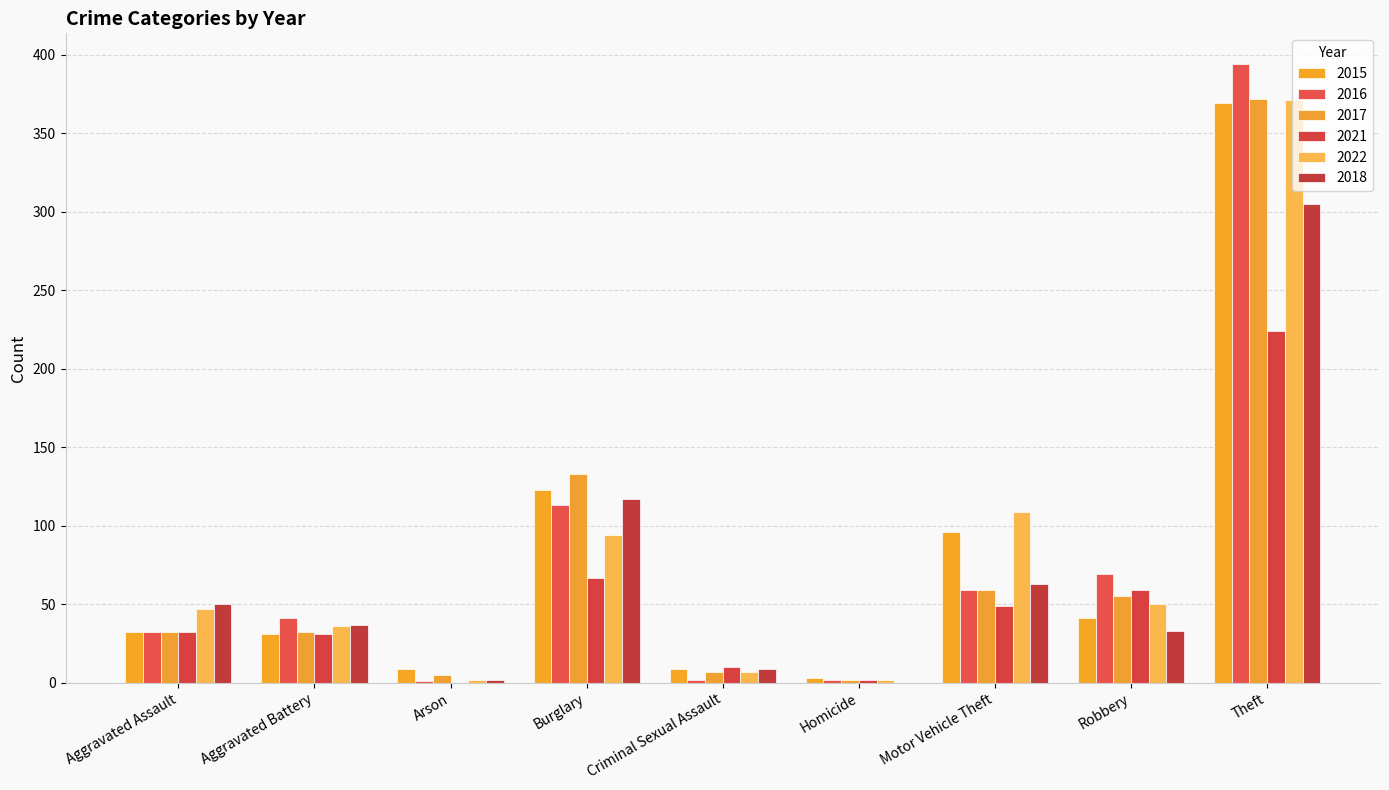

Which has a higher value, Aggravated Battery or Burglary?

Burglary